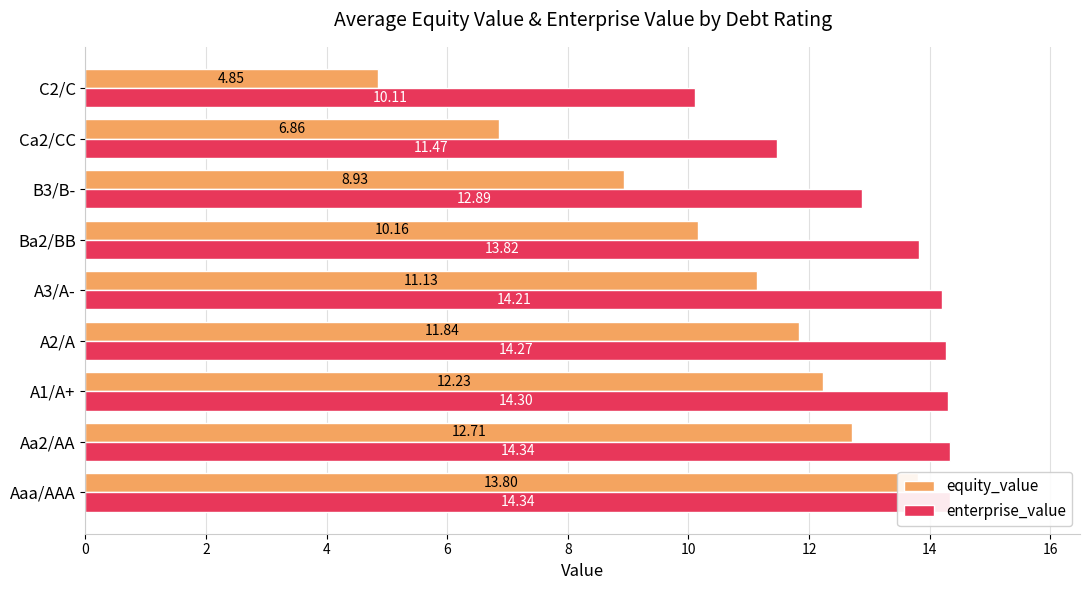

How many groups of bars are there?

9